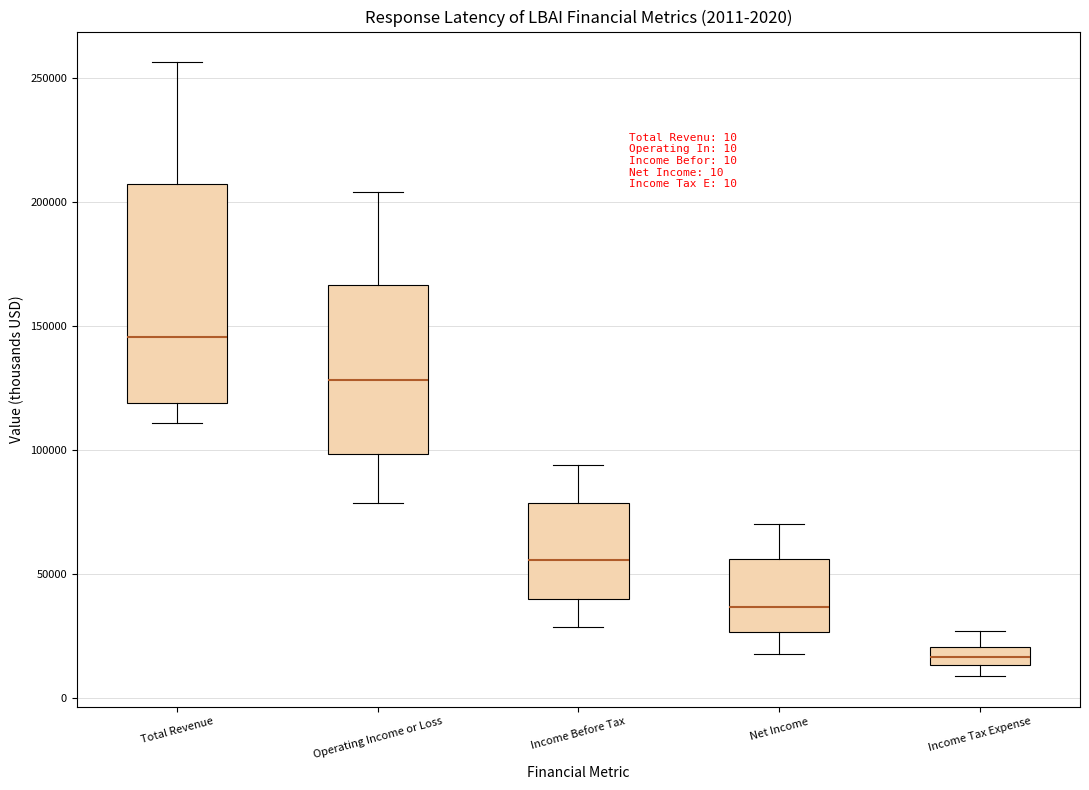

Which box has the highest median line?

Total Revenue